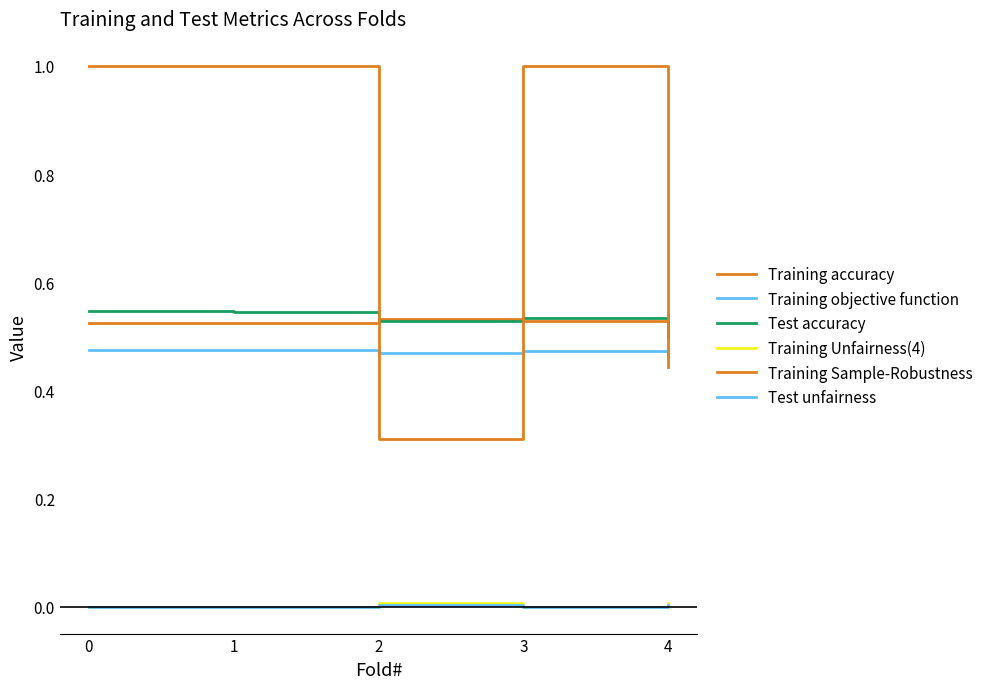

At which category does Test accuracy reach its first local peak?

3